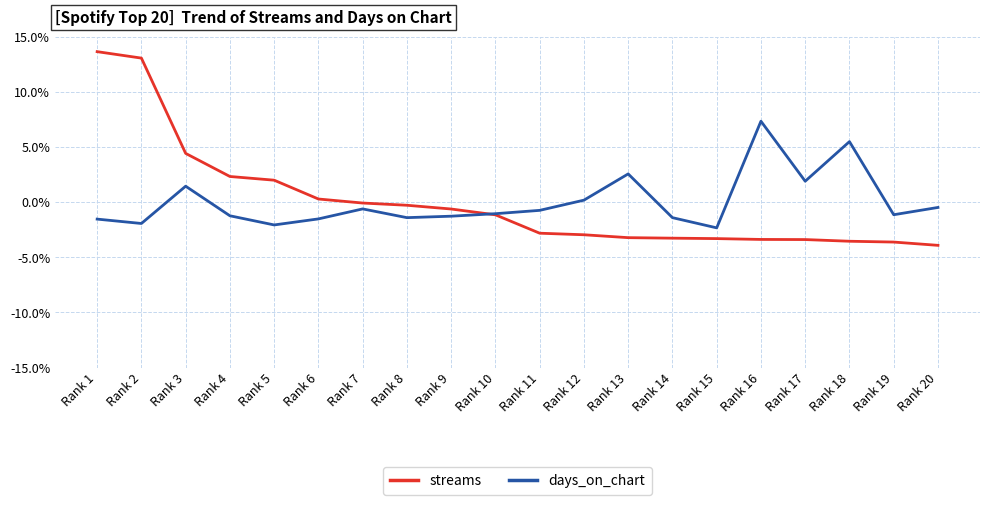

What is the difference between the second highest and minimum values in the streams series?

17.0